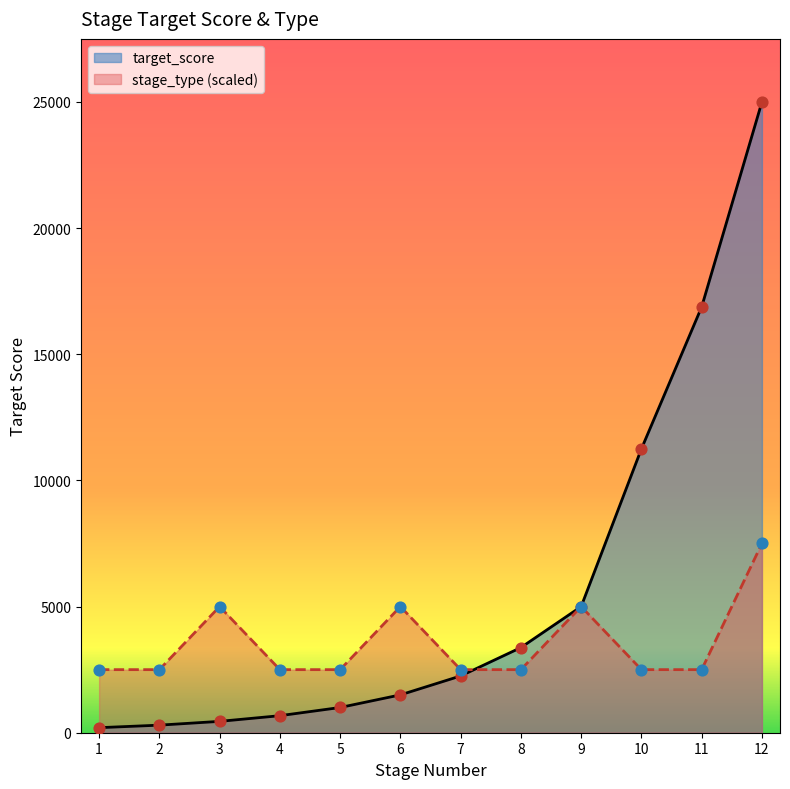

Which series has the largest total across all categories?

target_score